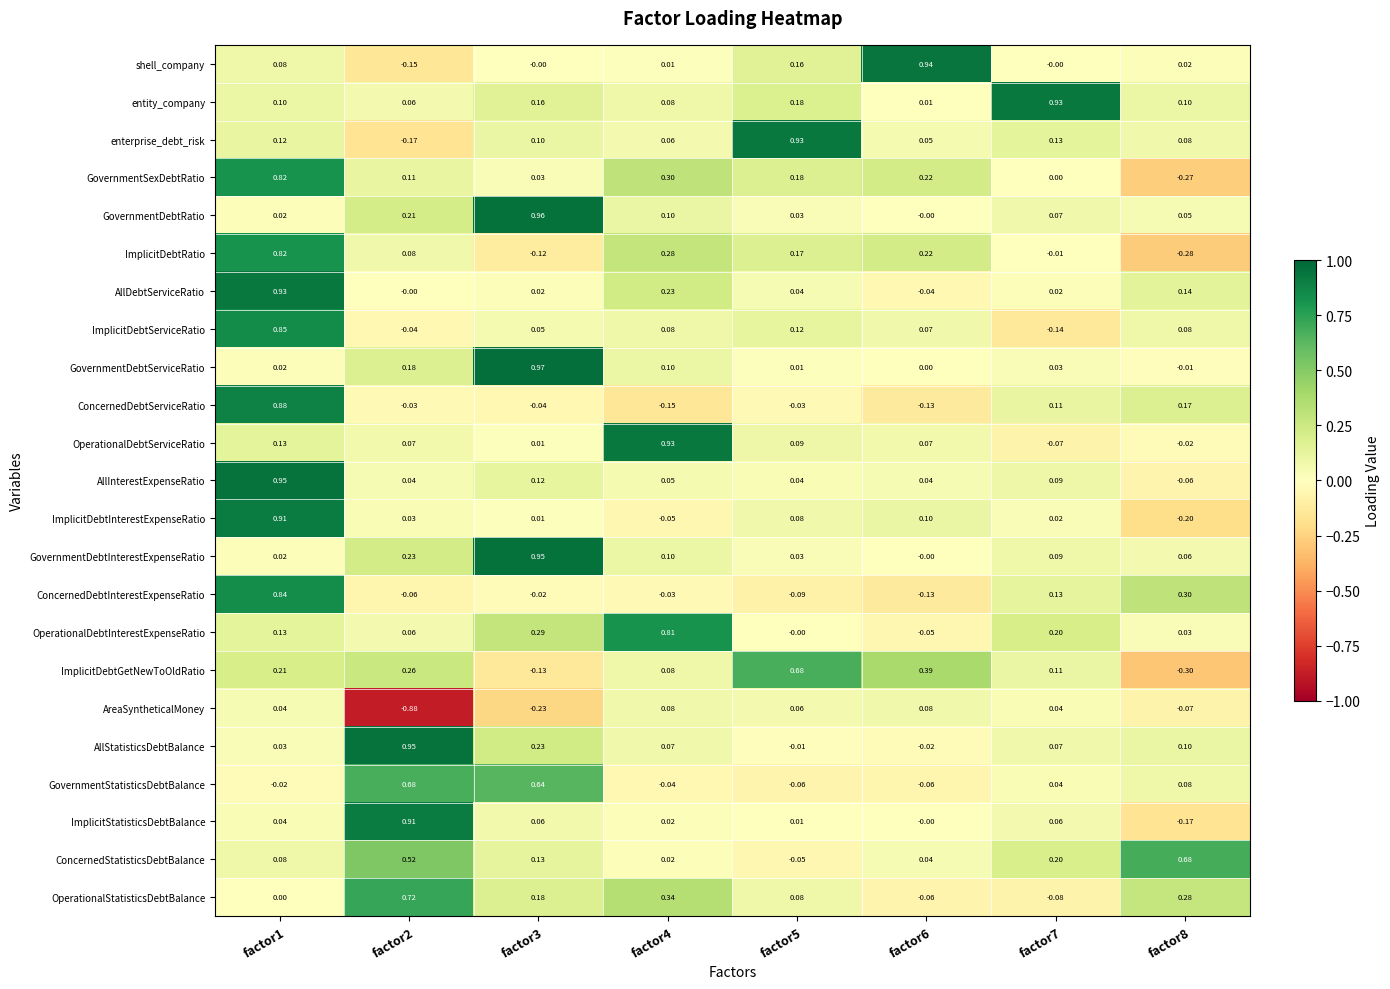

How many series are shown in this chart?

23